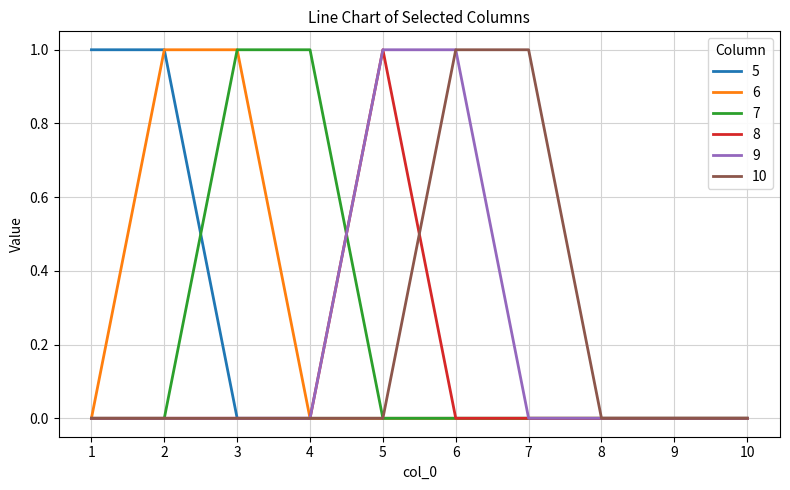

The 5 series shows 0 at 9. True or false?

True